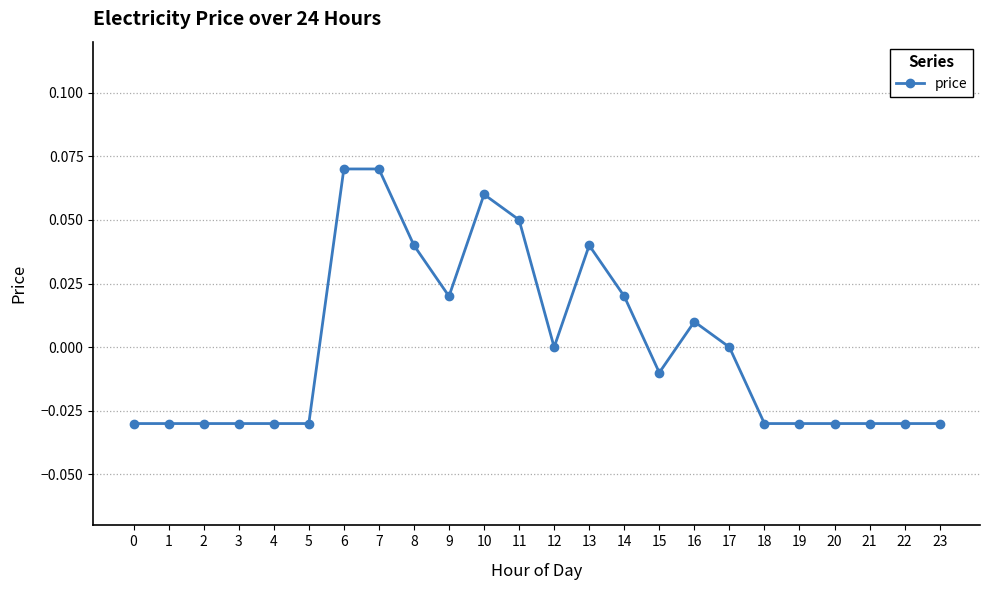

The value at 9 is 0.0. True or false?

True